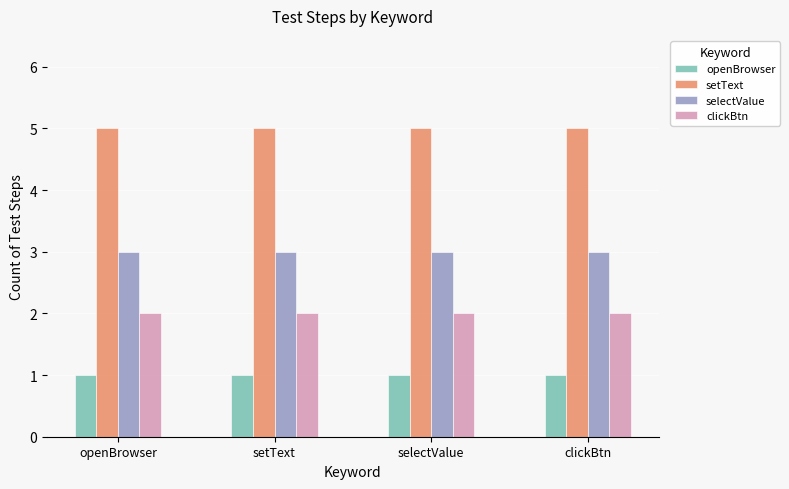

How many bars are there in each group?

4